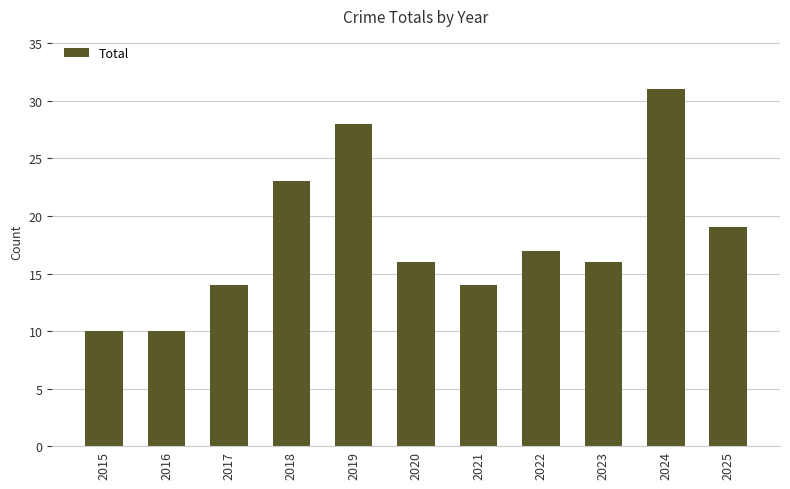

Read the value at 2019, to the nearest 10.

30